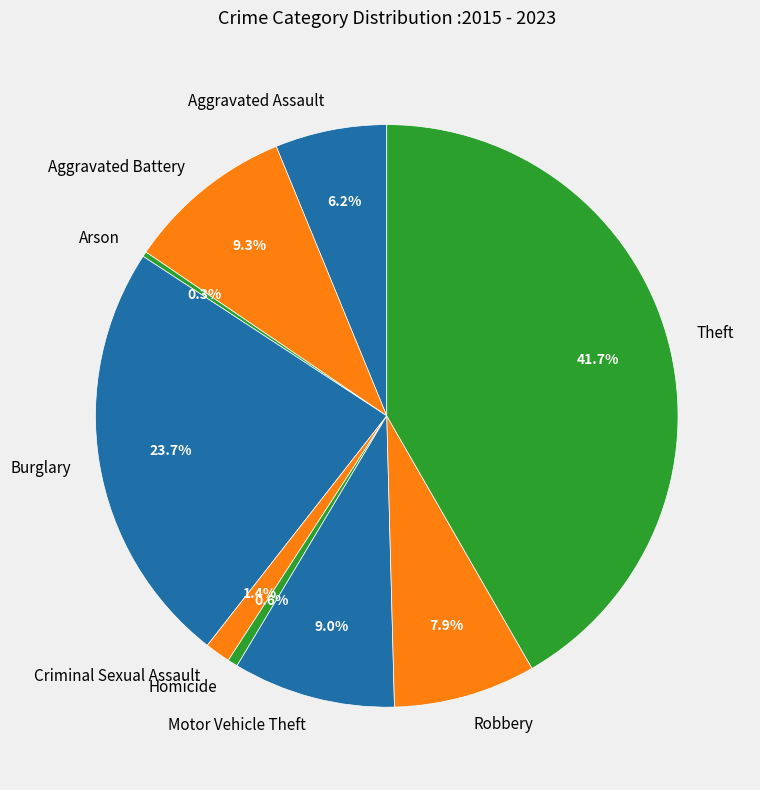

True or false: Arson accounts for 0% of the total.

True